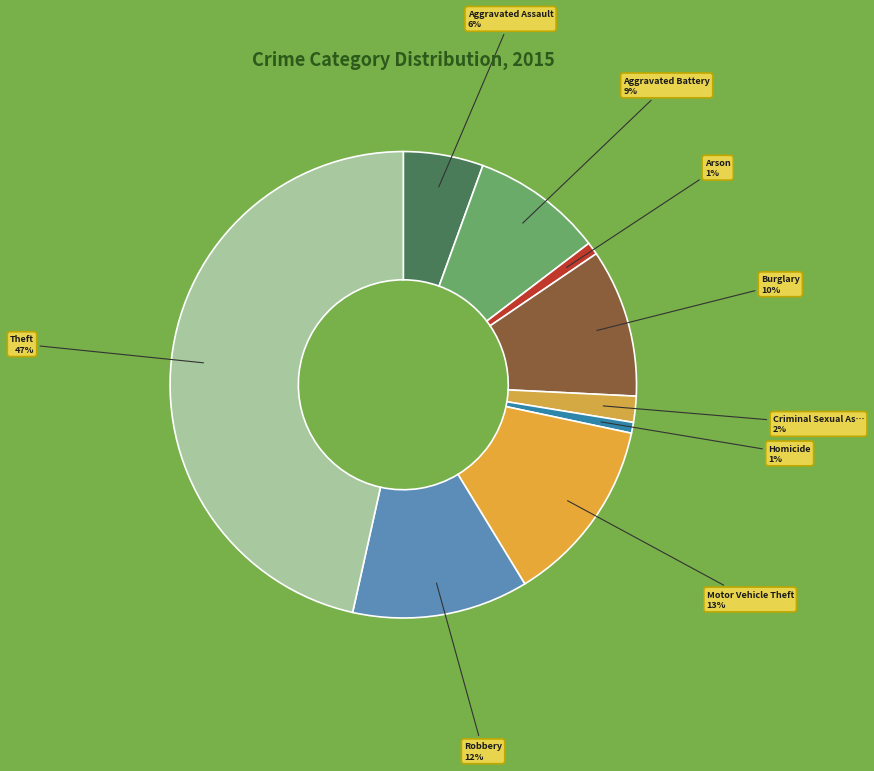

What is the smallest slice in the pie chart?

Homicide